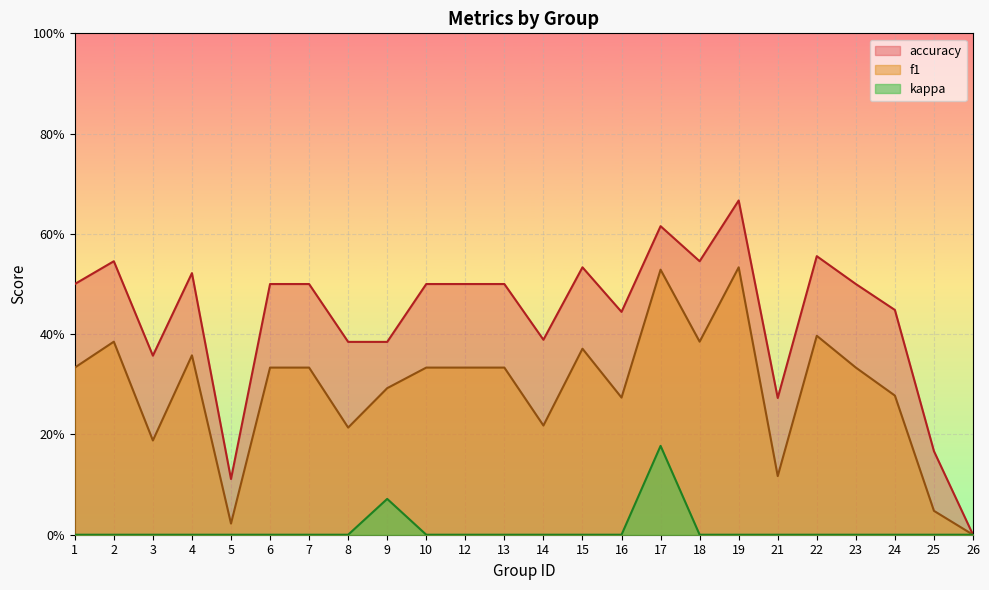

Which category has the lowest value in the f1 series?

26